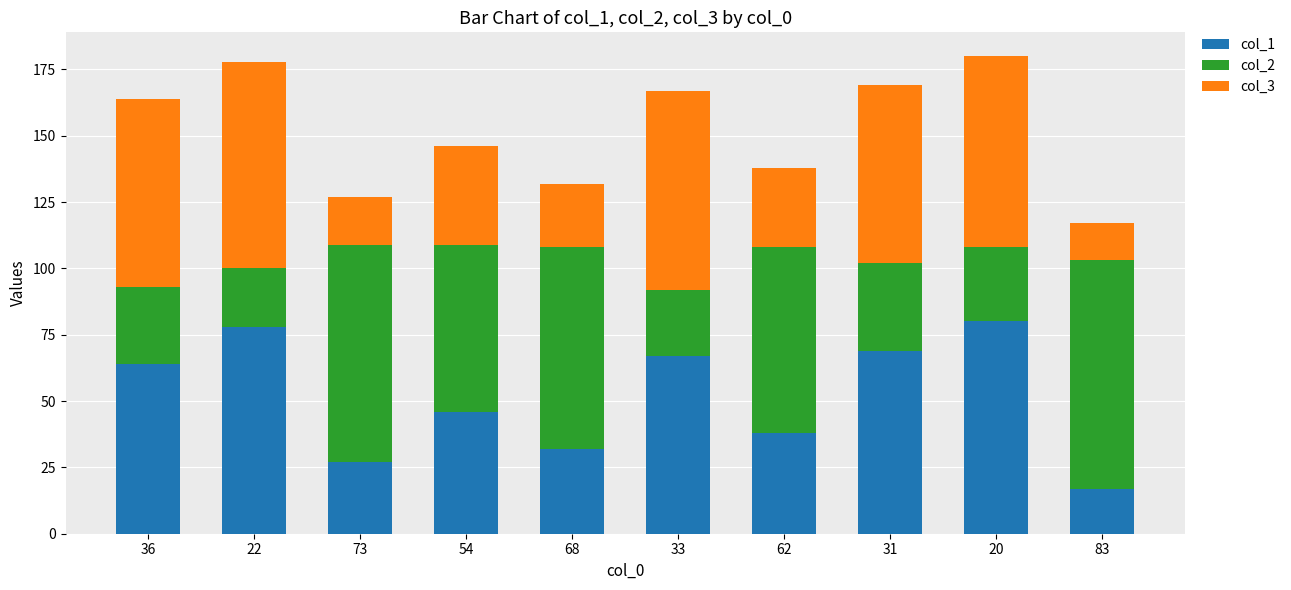

Reading right to left, list the values for the col_1 series.

83=17	20=80	31=69	62=38	33=67	68=32	54=46	73=27	22=78	36=64